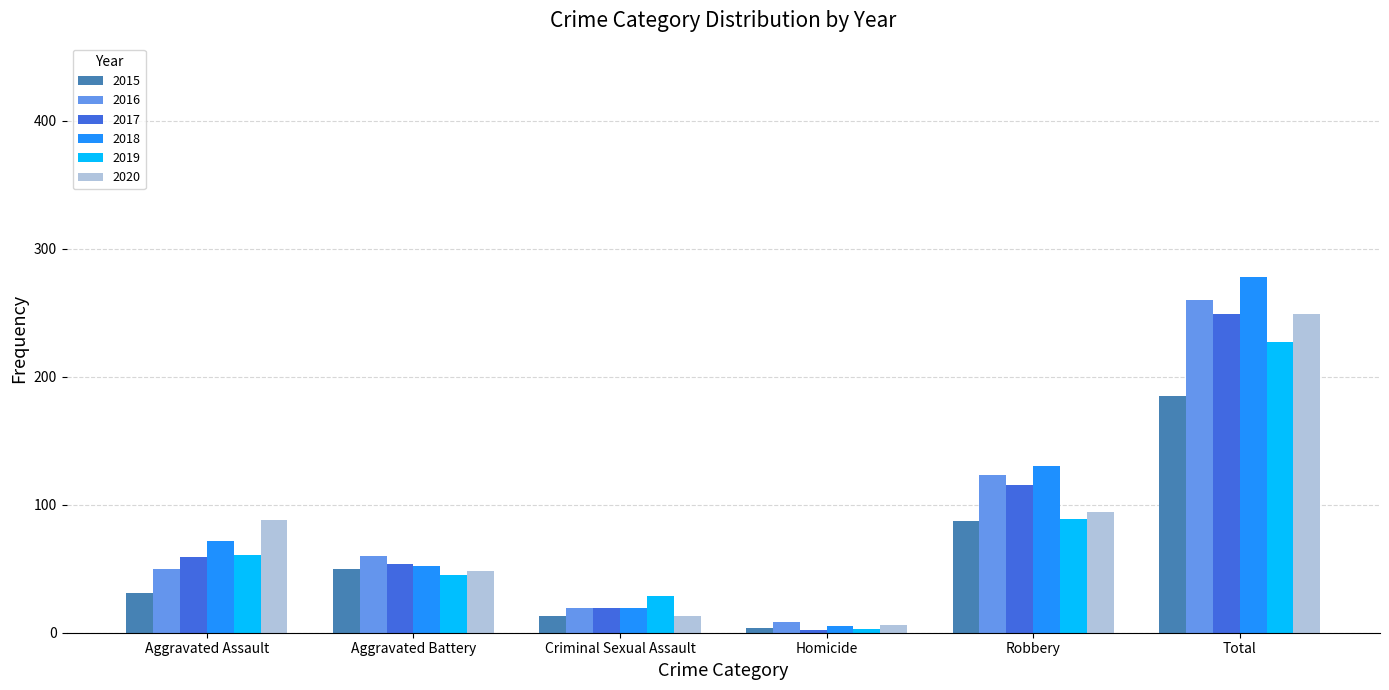

Which series has the largest range (max minus min)?

2018